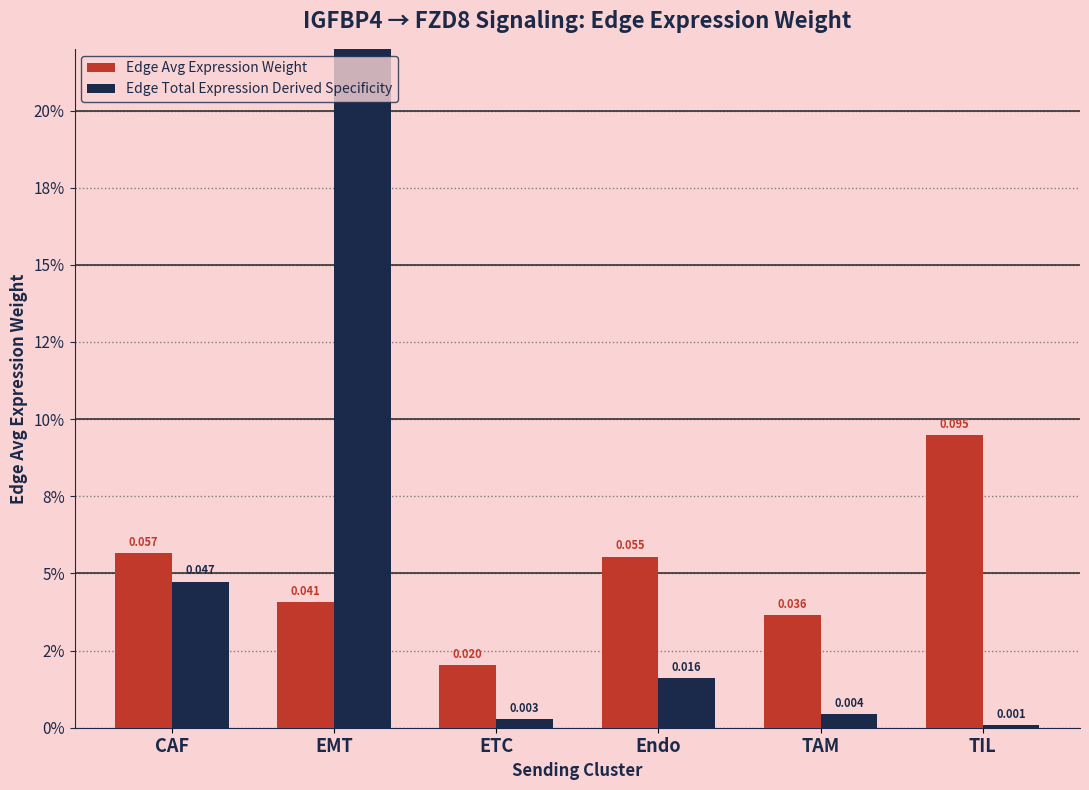

Count the Edge Avg Expression Weight values in the range 0 to 1.

6